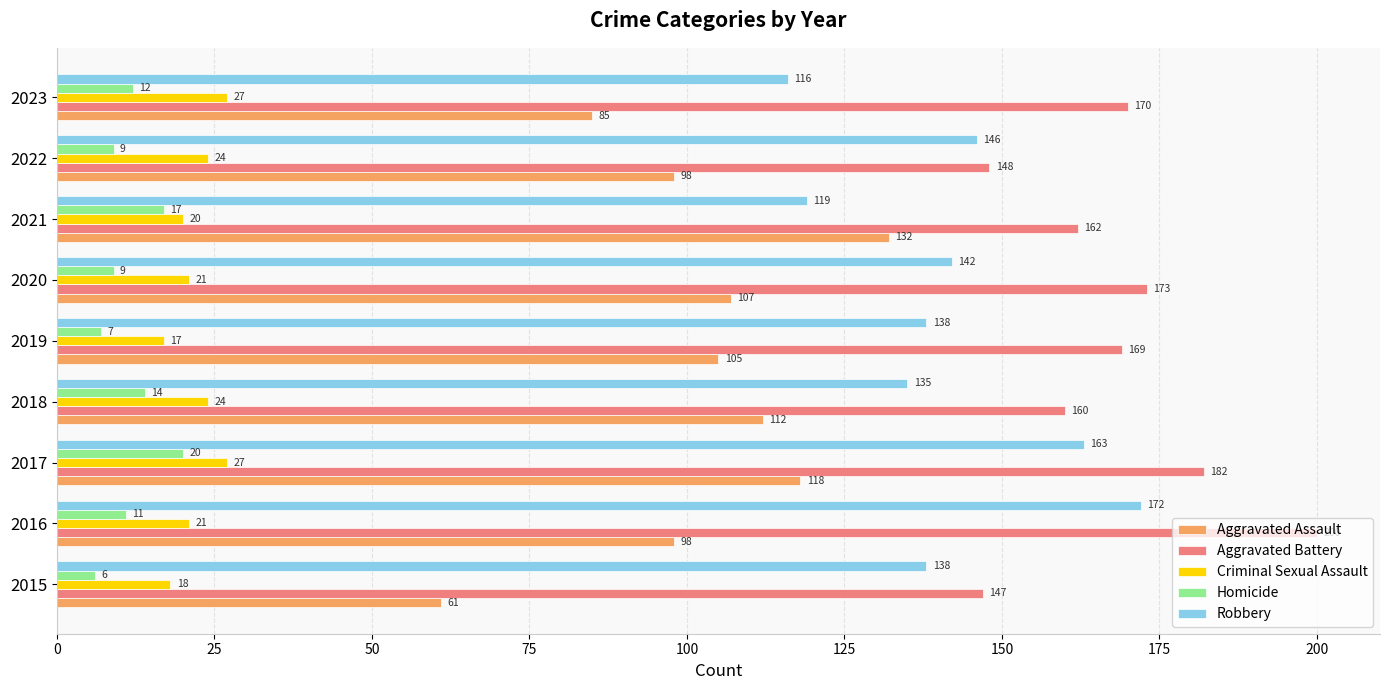

Where is Robbery nearest to the value 144?

2020